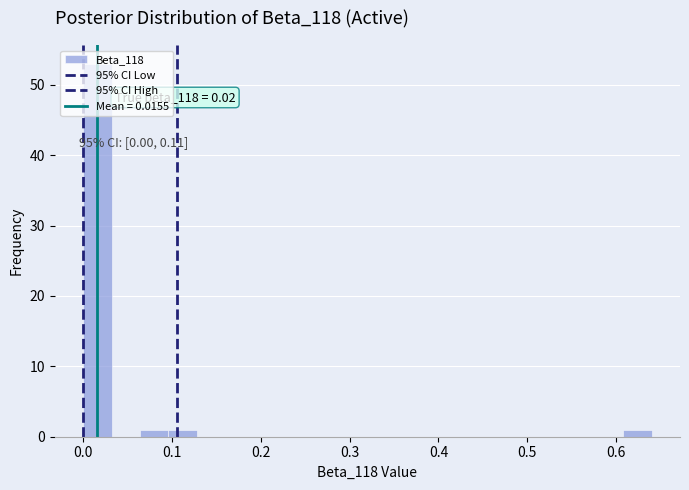

Around what value on the x-axis is the tallest bar? Give the approximate position of its centre, as read against the axis.

0.02